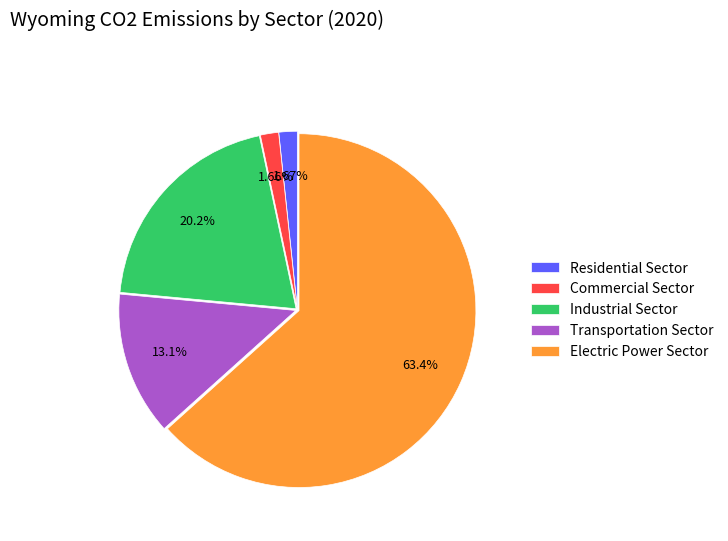

True or false: Electric Power Sector accounts for 55% of the total.

False